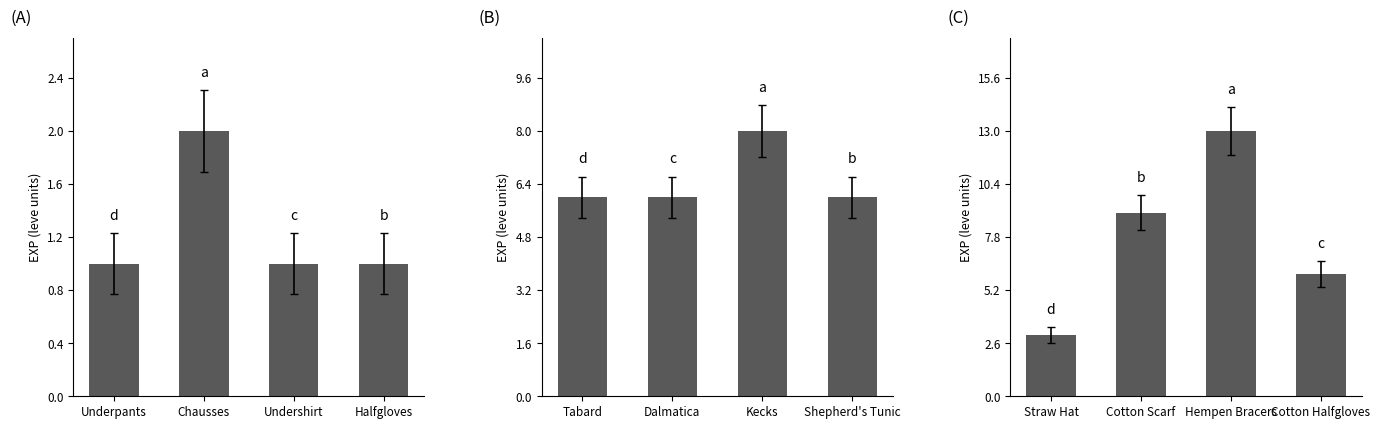

Is it true that Level 5 Items equals 3 at Kecks?

False